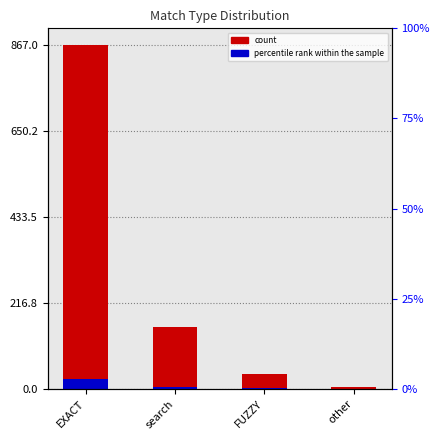

What are all the series names shown in the legend?

percentile rank within the sample, count